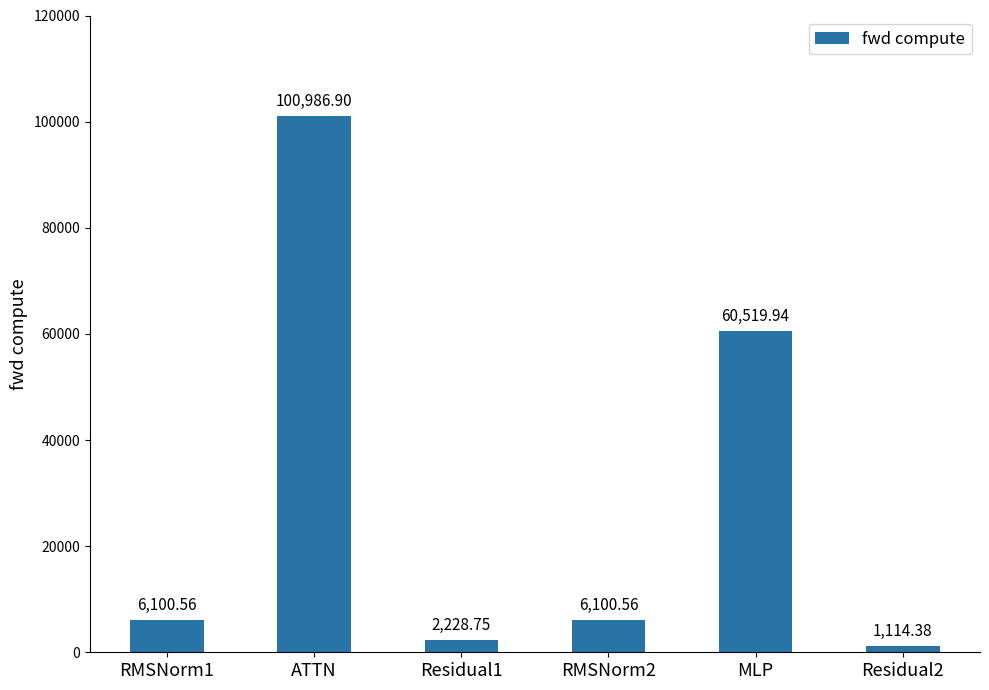

Which label corresponds to the largest value in the chart?

ATTN